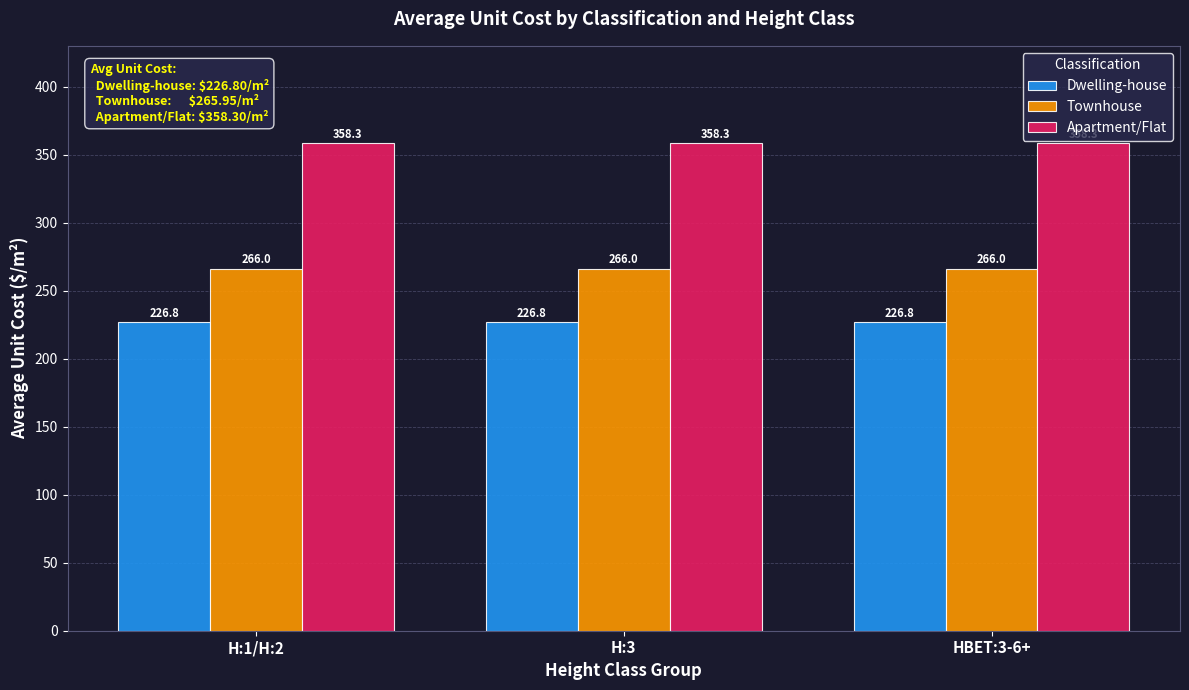

What is the sum of the Dwelling-house values at H:3 and H:1/H:2?

453.6